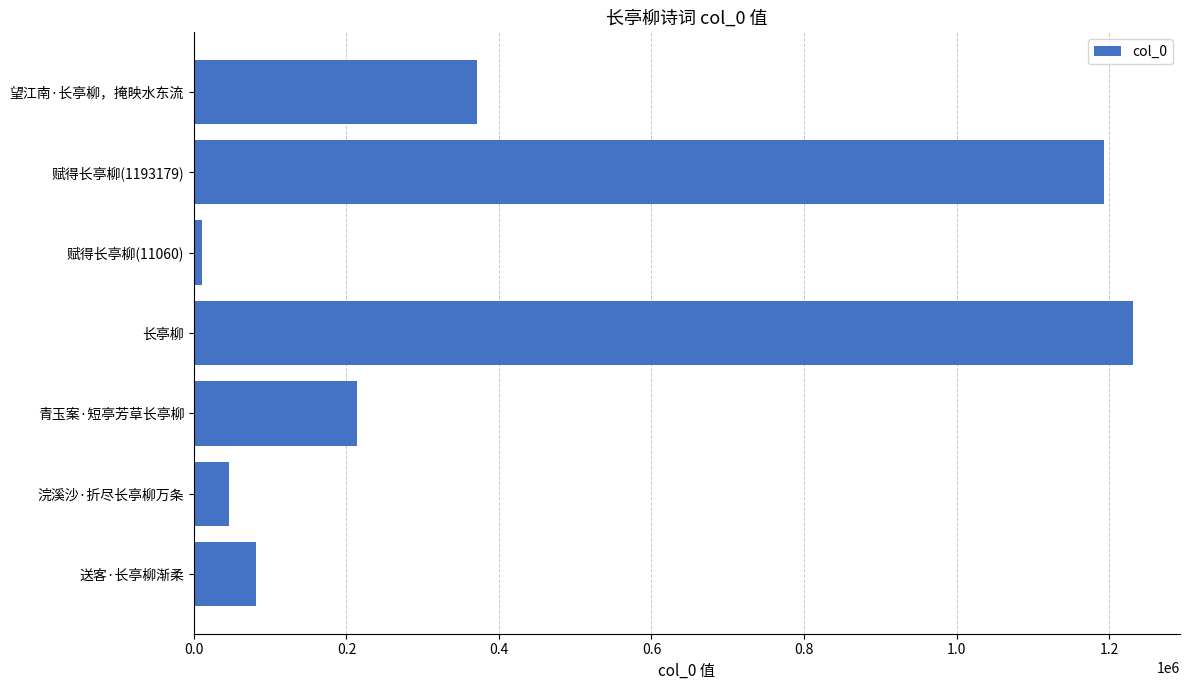

What is the difference between the maximum and minimum values?

1220443